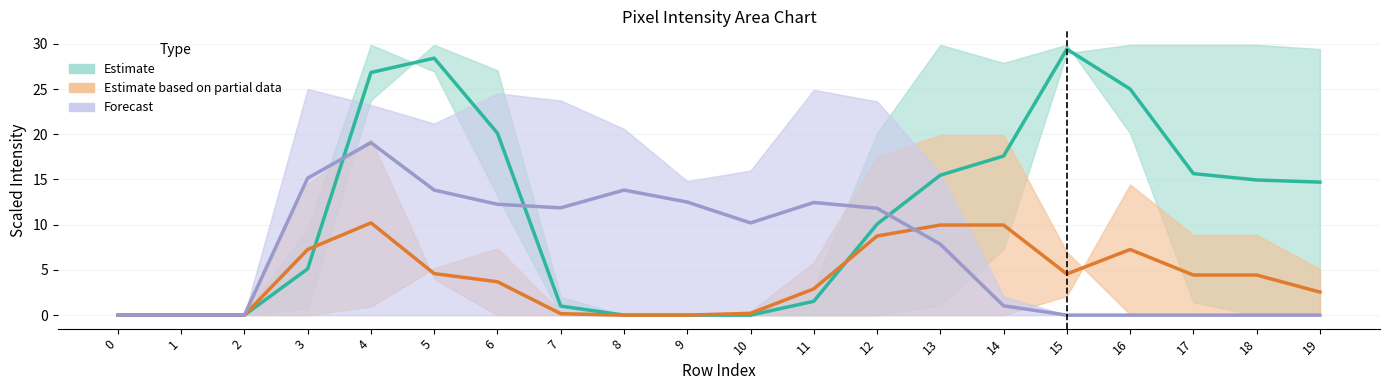

True or false: Forecast and Estimate based on partial data intersect in this chart.

True